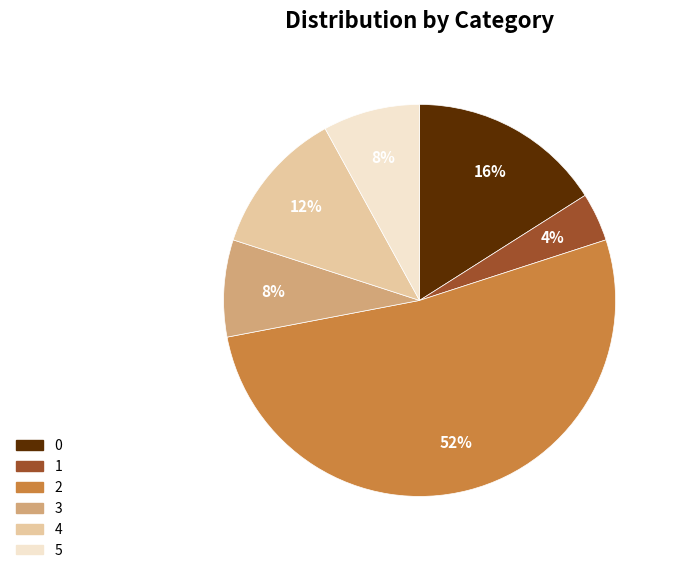

To the nearest percent, what portion does 5 represent?

8%